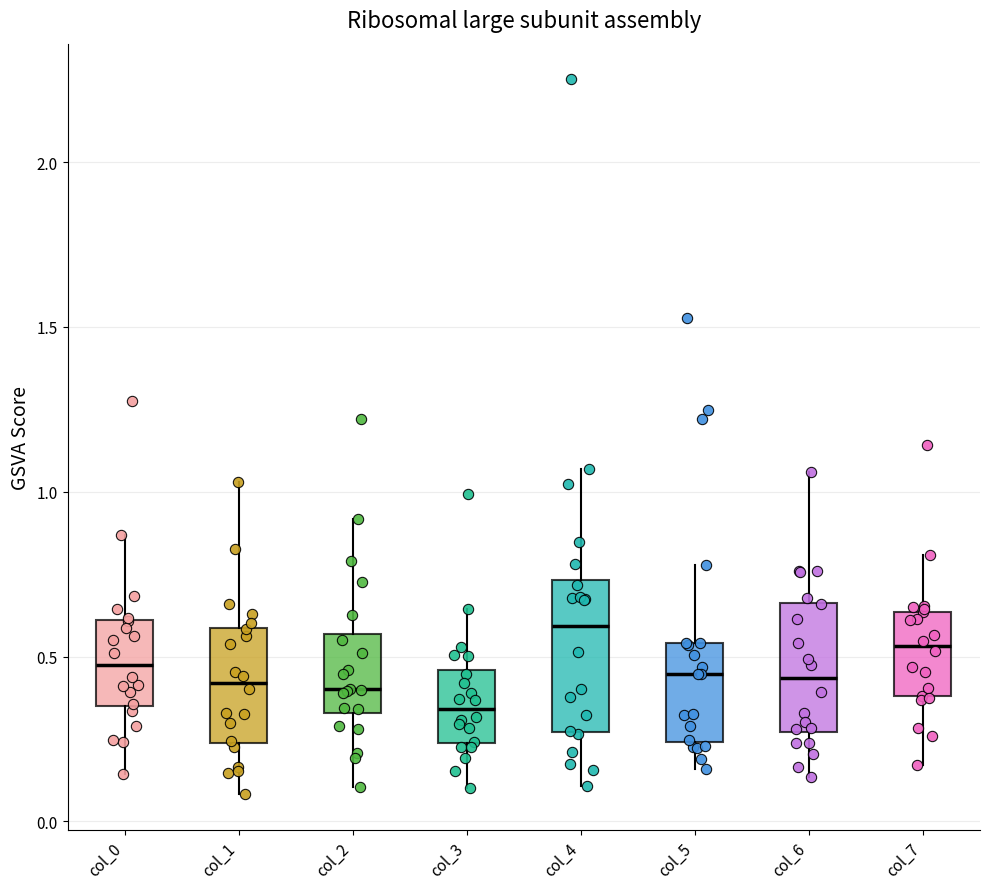

Reading left to right, transcribe this box plot: for each box, give where its median line is, the range the box spans, and where its two whiskers end, as read against the y-axis. The values are not printed on the chart, so give them approximately, as read against the axis.

col_0: median 0.45, box 0.35 to 0.60, whiskers 0.15 to 0.85
col_1: median 0.40, box 0.25 to 0.60, whiskers 0.10 to 1.05
col_2: median 0.40, box 0.35 to 0.55, whiskers 0.10 to 0.90
col_3: median 0.35, box 0.25 to 0.45, whiskers 0.10 to 0.65
col_4: median 0.60, box 0.25 to 0.75, whiskers 0.10 to 1.05
col_5: median 0.45, box 0.25 to 0.55, whiskers 0.15 to 0.80
col_6: median 0.45, box 0.25 to 0.65, whiskers 0.15 to 1.05
col_7: median 0.55, box 0.40 to 0.65, whiskers 0.15 to 0.80